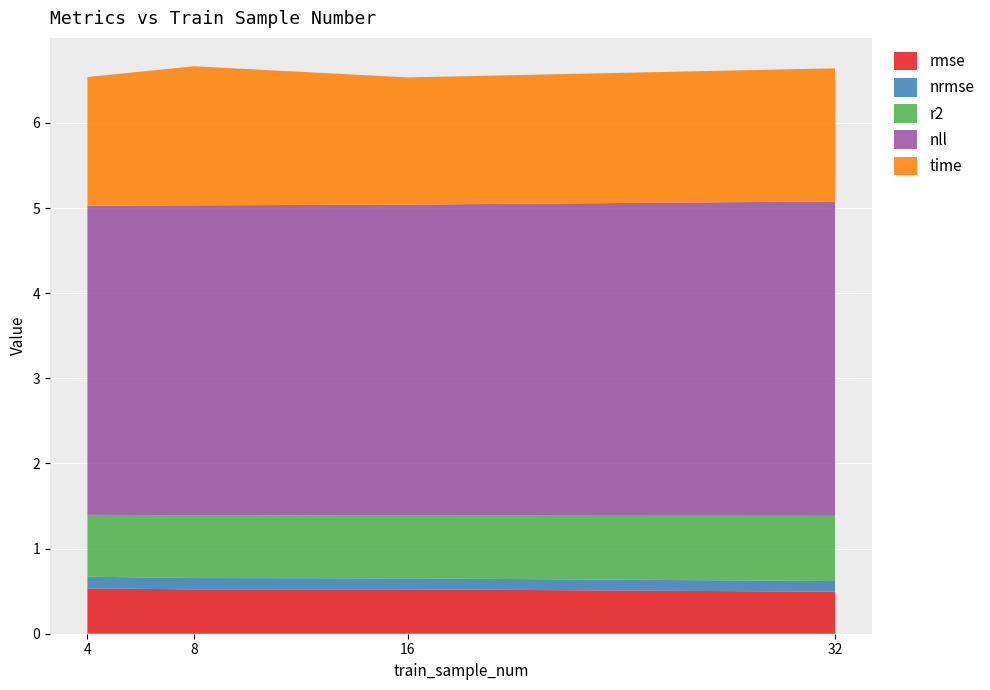

Reading left to right, what are all the values shown in this chart?

rmse: 4=0.5	8=0.5	16=0.5	32=0.5
nrmse: 4=0.1	8=0.1	16=0.1	32=0.1
r2: 4=0.7	8=0.7	16=0.7	32=0.8
nll: 4=3.6	8=3.6	16=3.7	32=3.7
time: 4=1.5	8=1.6	16=1.5	32=1.6